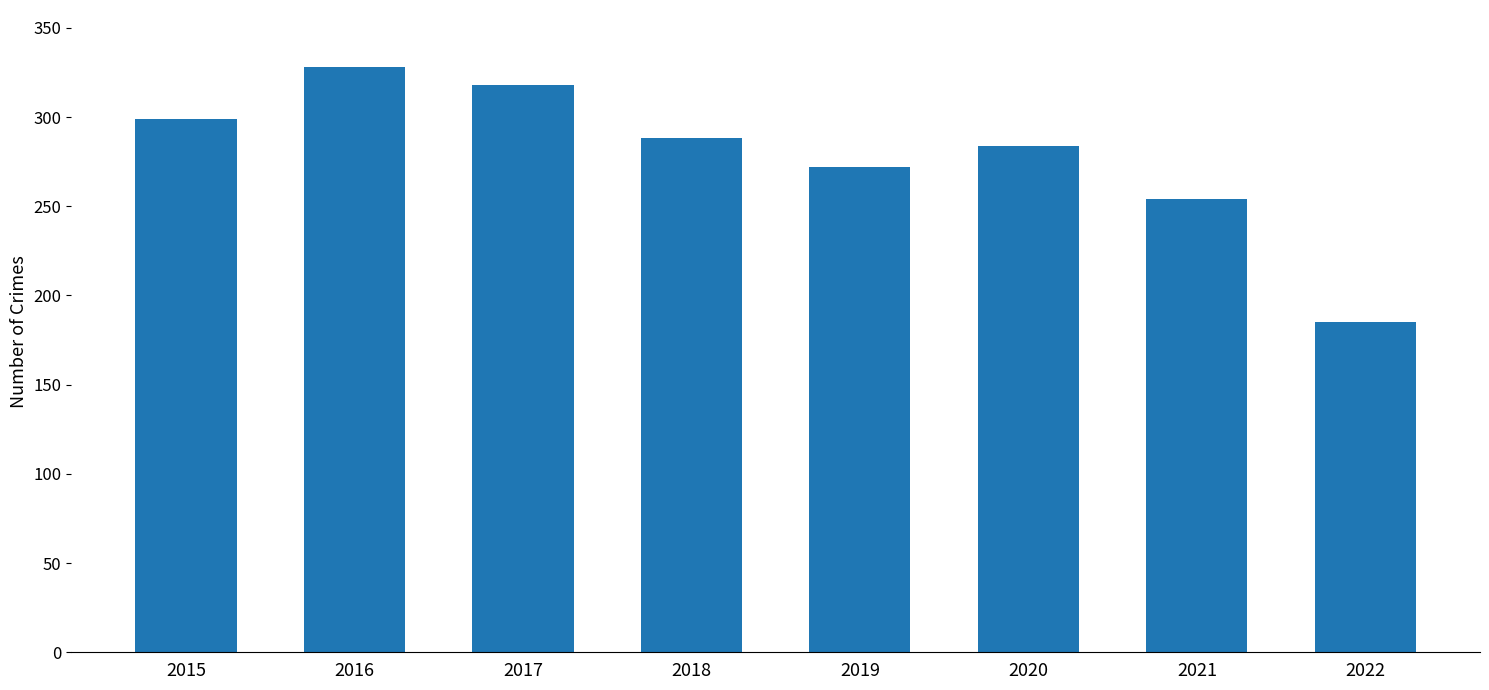

How many data points are less than 288?

4